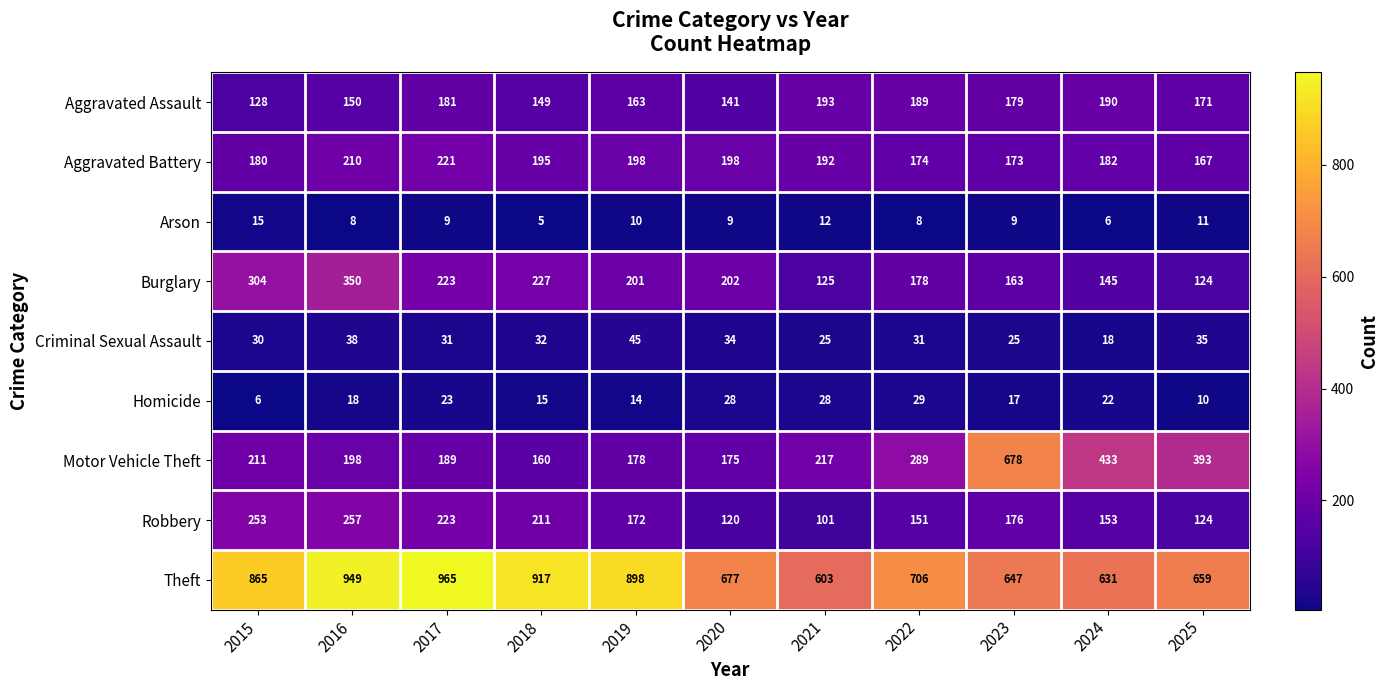

Rank the series at 2019 from highest to lowest value.

Theft, Burglary, Aggravated Battery, Motor Vehicle Theft, Robbery, Aggravated Assault, Criminal Sexual Assault, Homicide, Arson